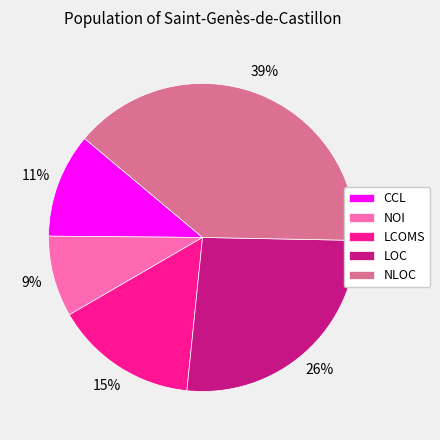

Is there any slice that represents more than half of the pie?

No